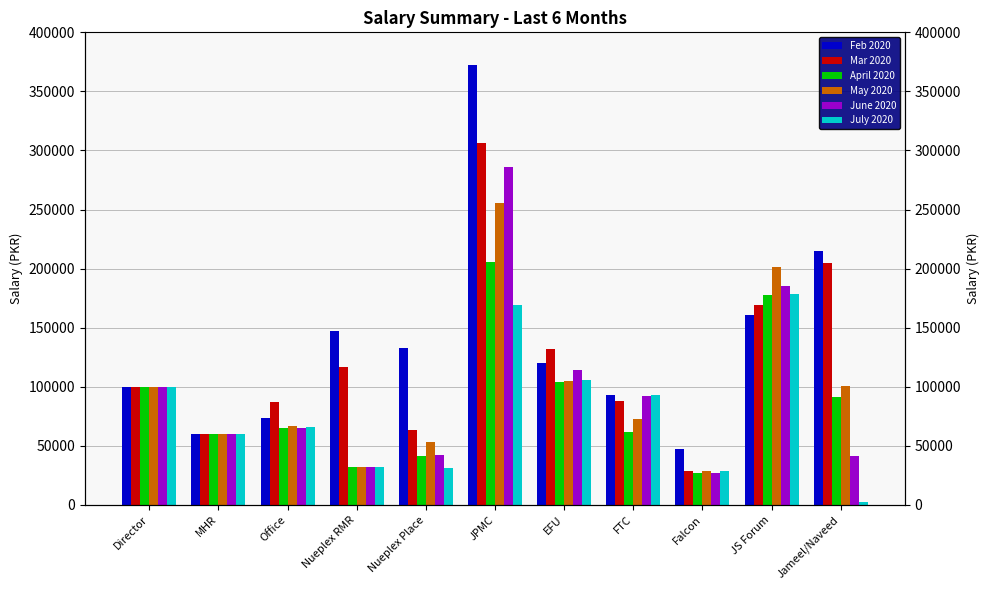

What is the smallest value displayed?

2581